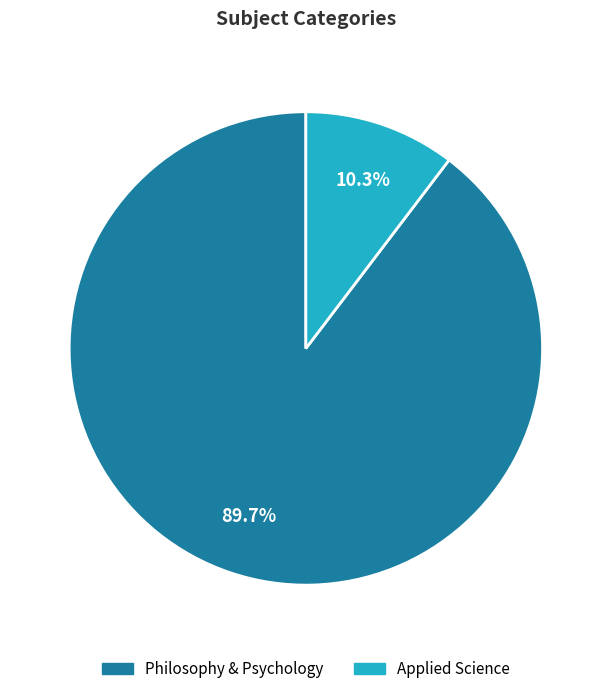

Between Philosophy & Psychology and Applied Science, which is larger?

Philosophy & Psychology